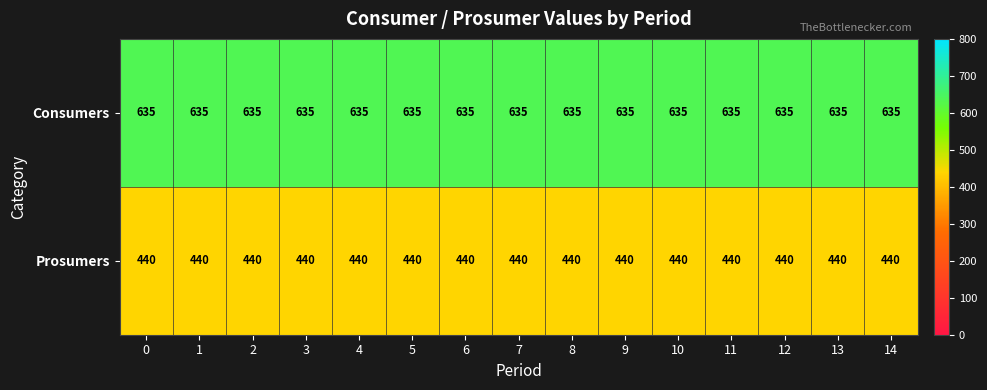

What is the sum of all Prosumers values?

6600